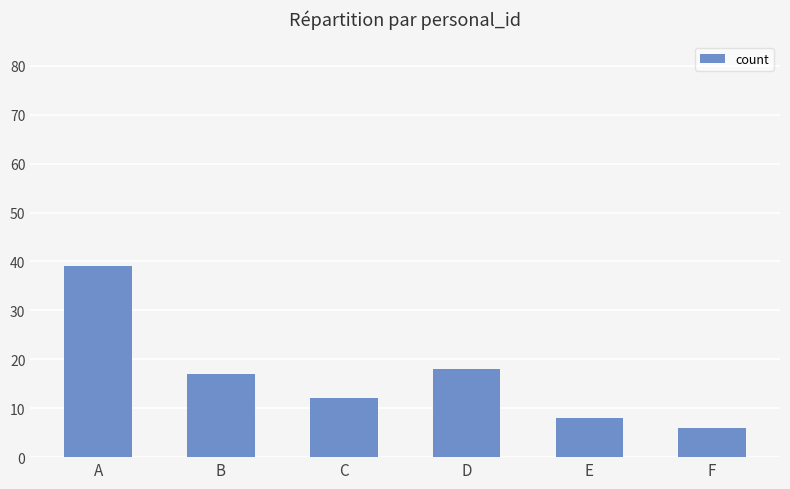

How many bars are there in total?

6